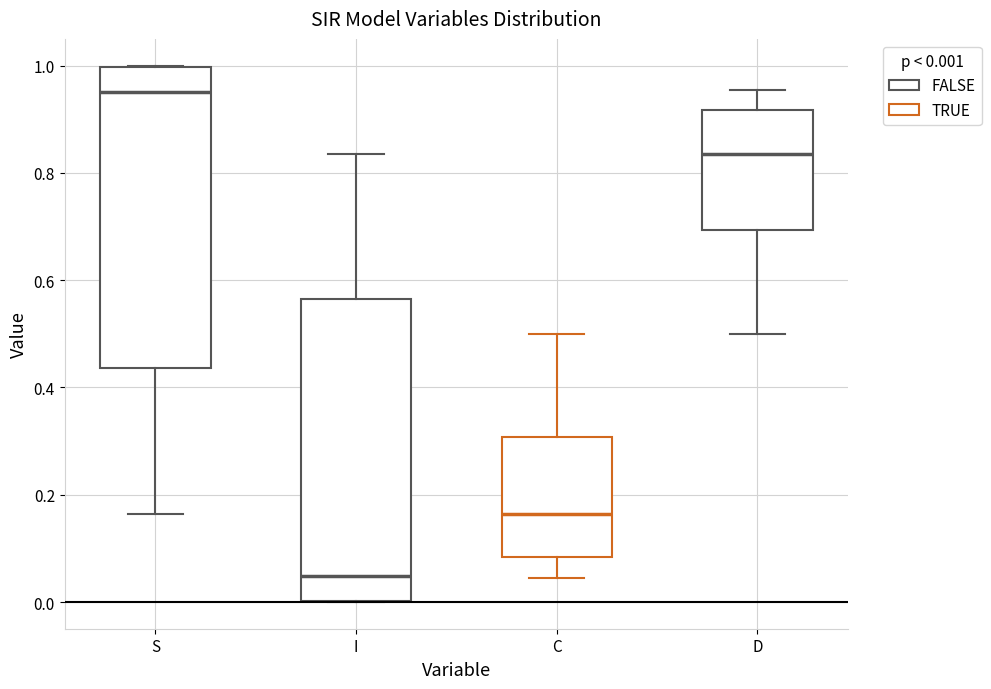

Reading left to right, read every box against the y-axis: the position of its median line, the range the box covers, and the ends of its whiskers. The values are not printed on the chart, so give them approximately, as read against the axis.

S: median 0.96, box 0.44 to 1.00, whiskers 0.16 to 1.00
I: median 0.04, box 0.00 to 0.56, whiskers 0.00 to 0.84
C: median 0.16, box 0.08 to 0.30, whiskers 0.04 to 0.50
D: median 0.84, box 0.70 to 0.92, whiskers 0.50 to 0.96